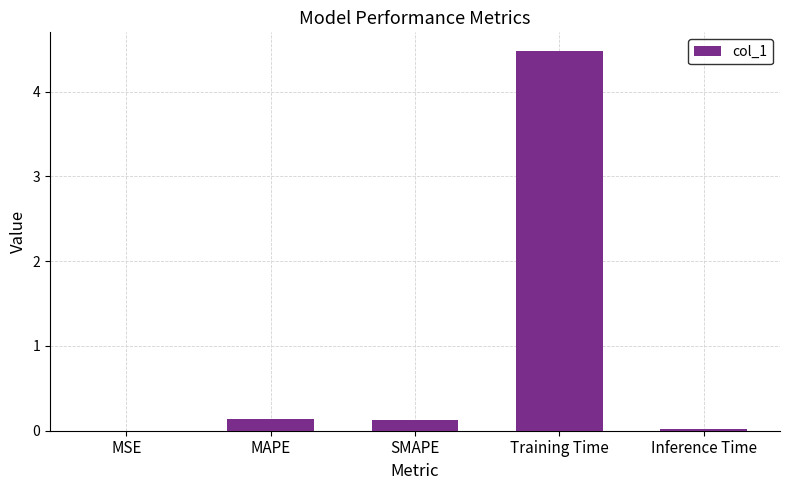

What is the change in value from MAPE to Training Time?

+4.3